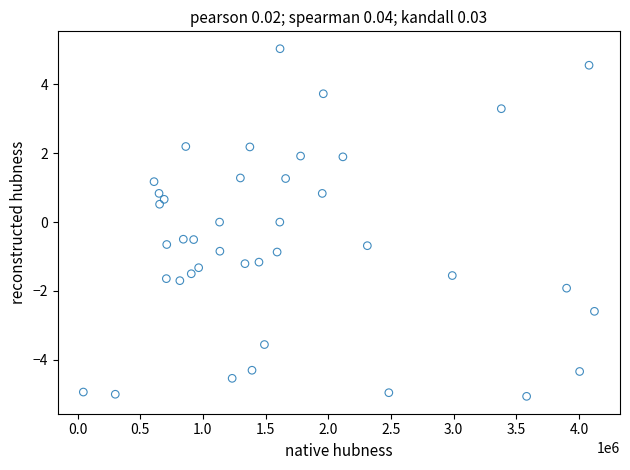

What is the range of Y values (max minus min)?

10.1